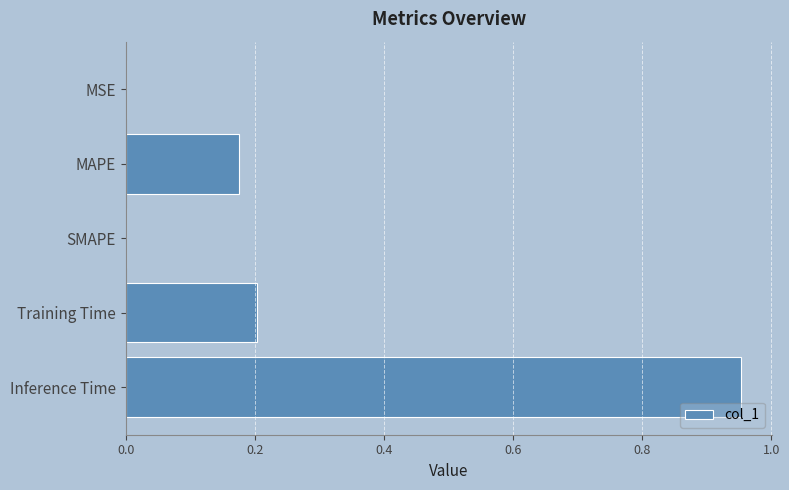

Between MAPE and Inference Time, which is larger?

Inference Time